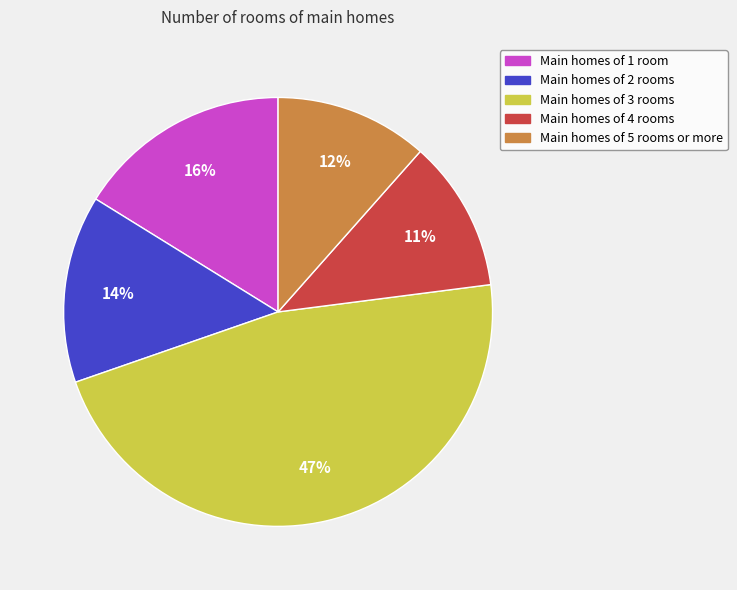

Is there any slice that represents more than half of the pie?

No